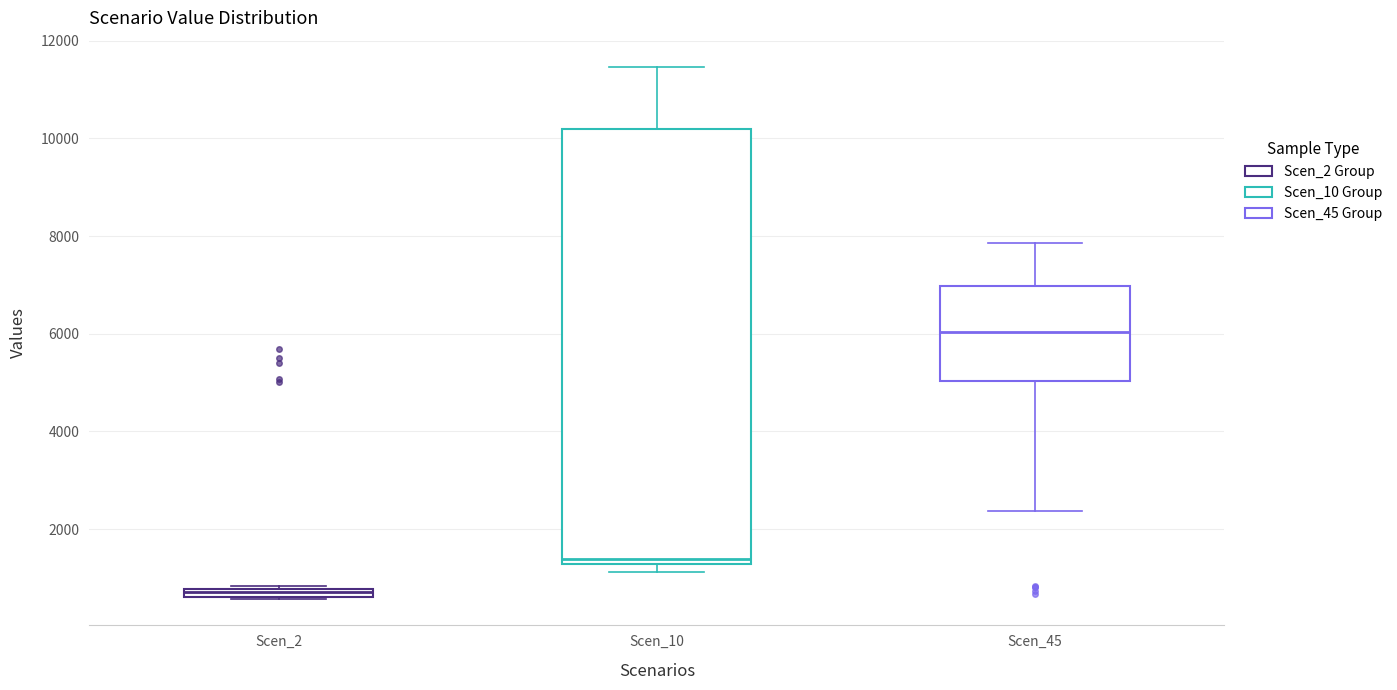

Which box is the tallest, from its lower edge to its upper edge?

Scen_10